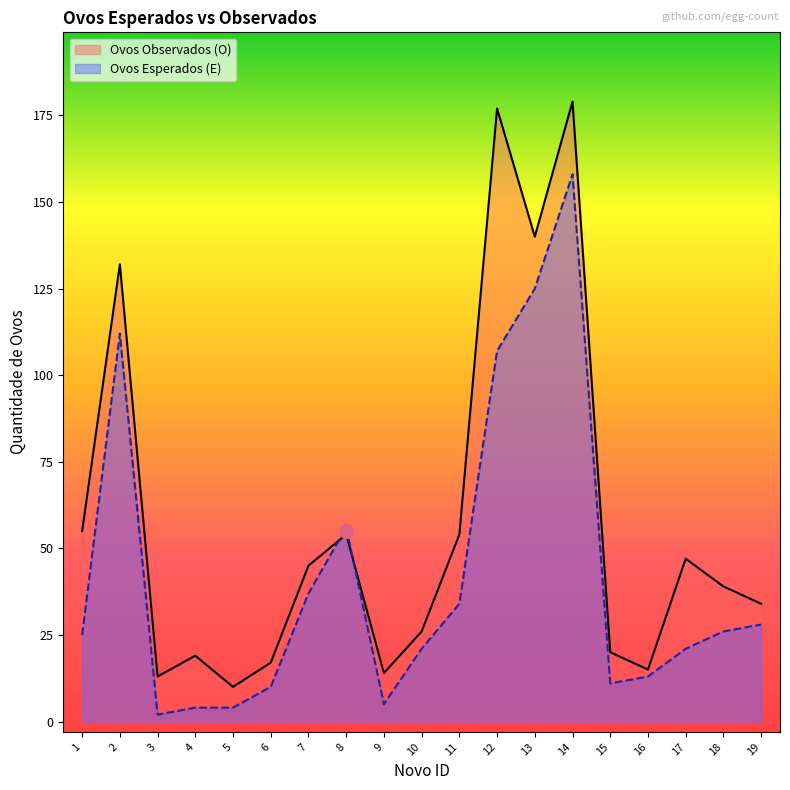

What is the lowest value of the Ovos Observados (O) series?

10